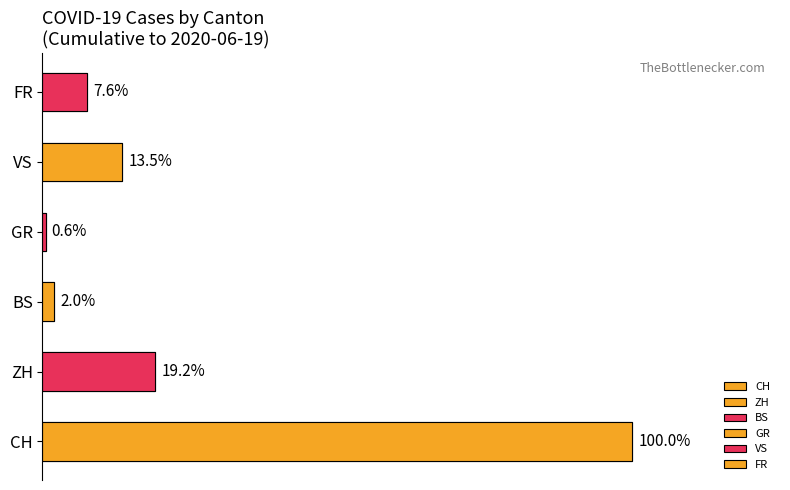

Are the bars horizontal?

Yes